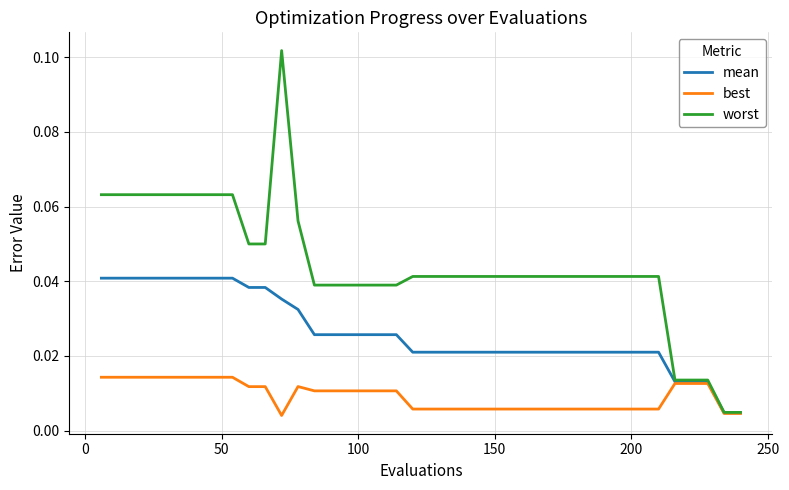

List the series in order of their peak value, lowest first.

best, mean, worst